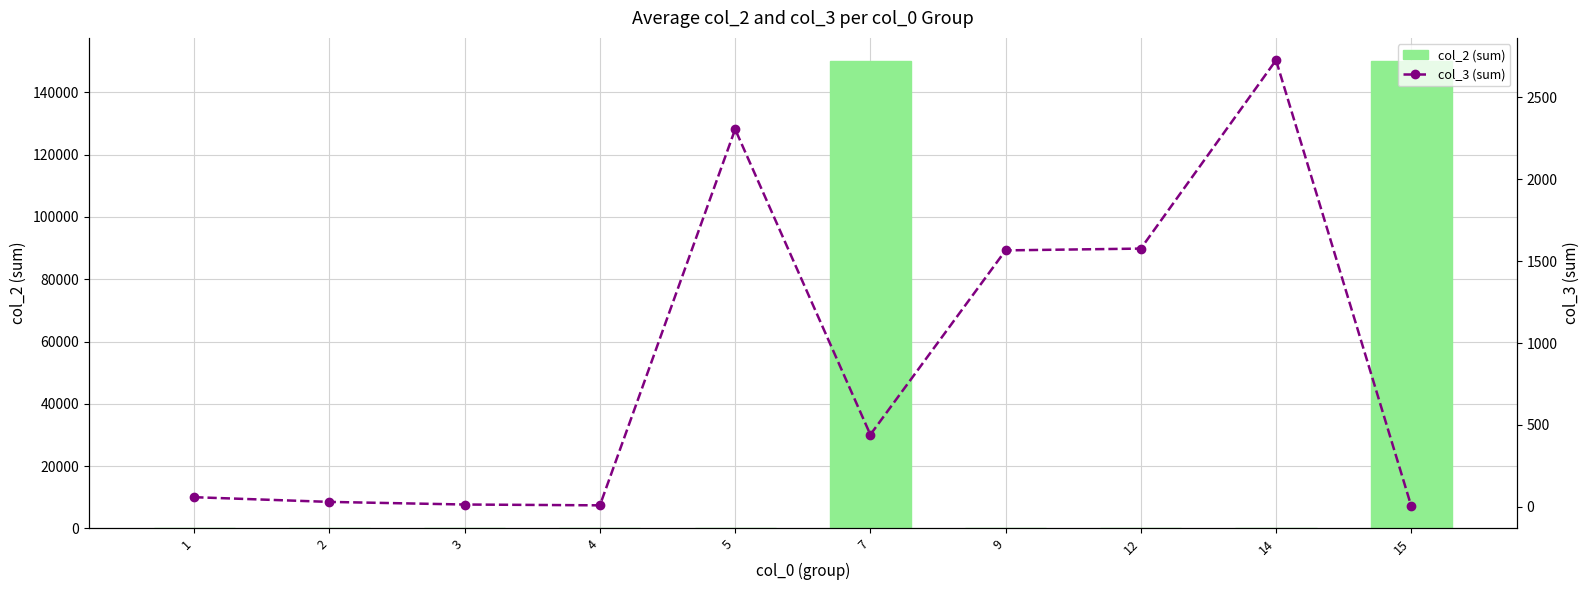

What is the smallest value displayed?

3.0